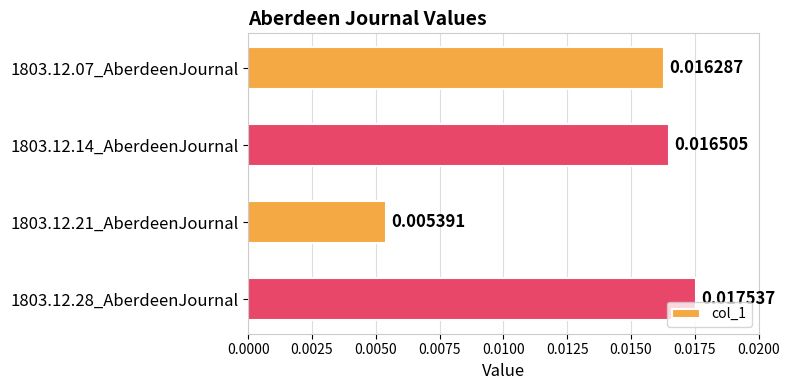

Which label corresponds to the smallest value in the chart?

1803.12.21_AberdeenJournal